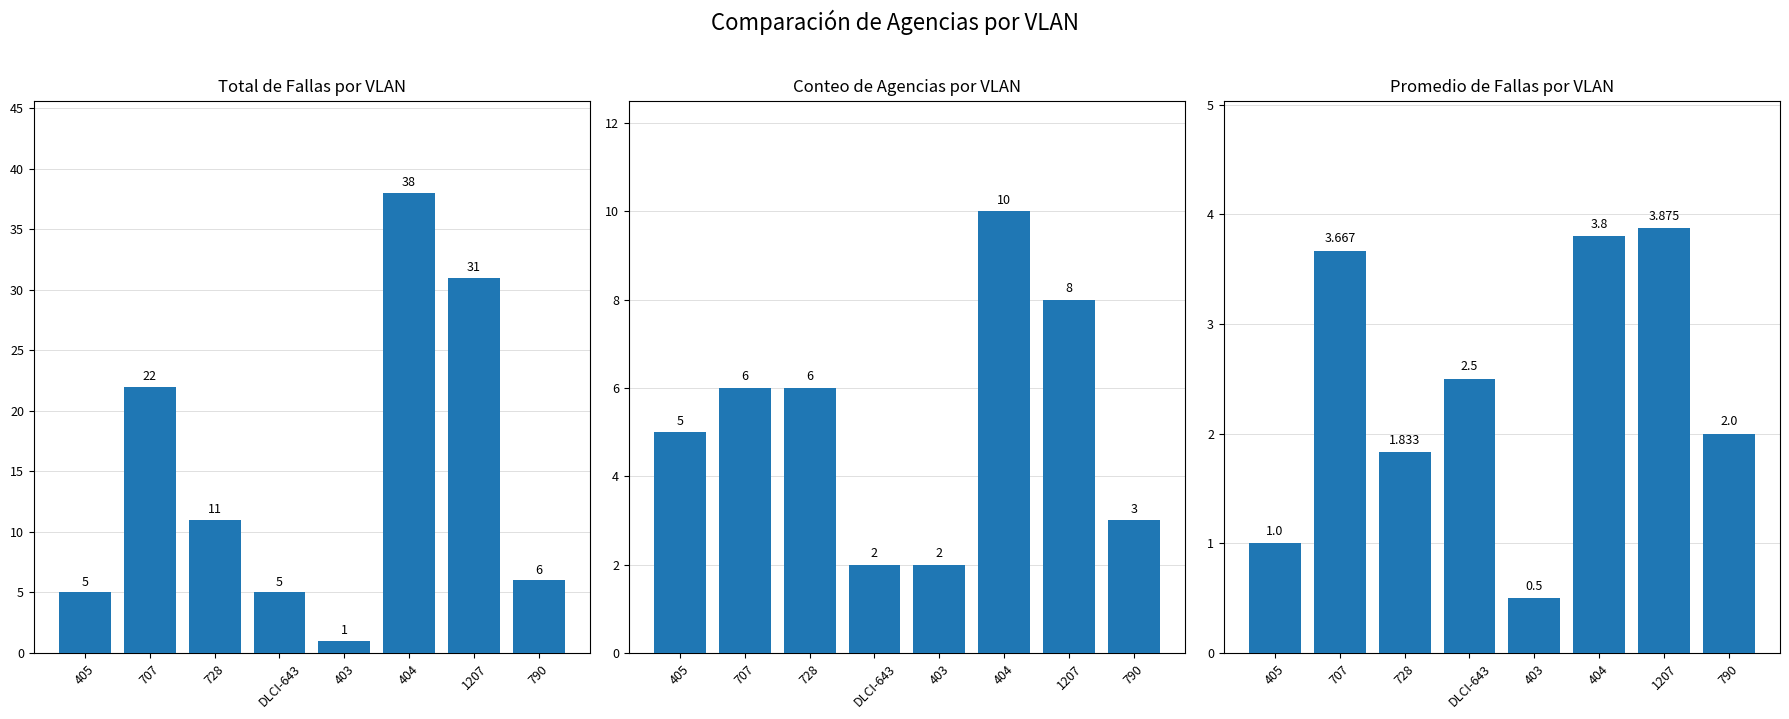

At which label does Conteo de Agencias reach its peak?

404